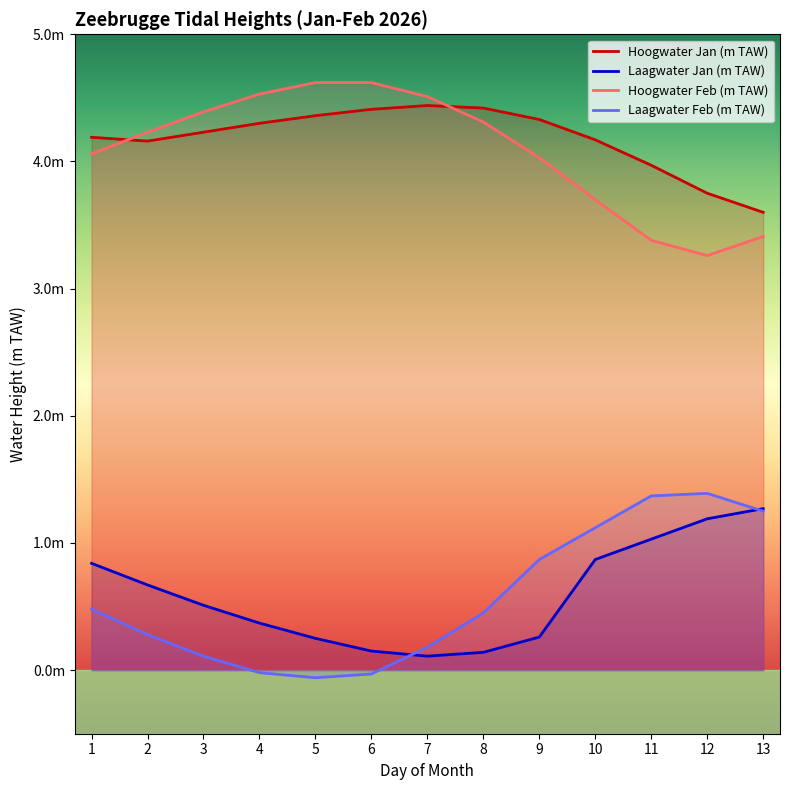

True or false: Hoogwater Jan (m TAW) and Laagwater Feb (m TAW) intersect in this chart.

False